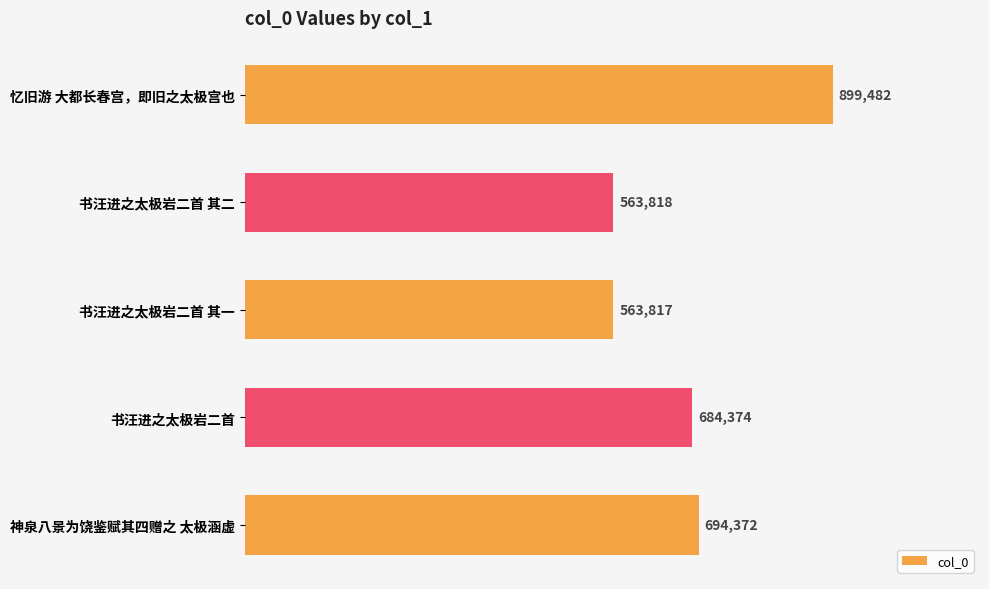

Are the bars horizontal?

Yes